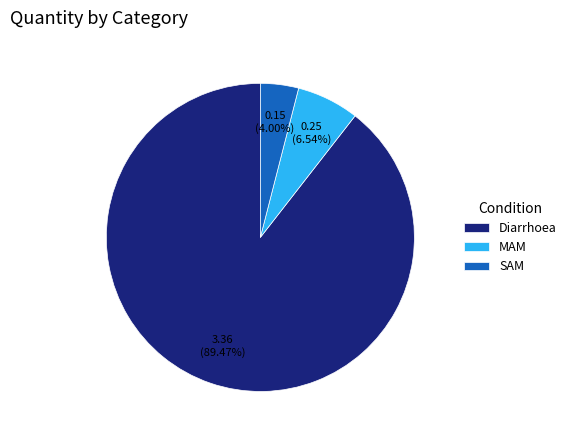

Between SAM and MAM, which is larger?

MAM